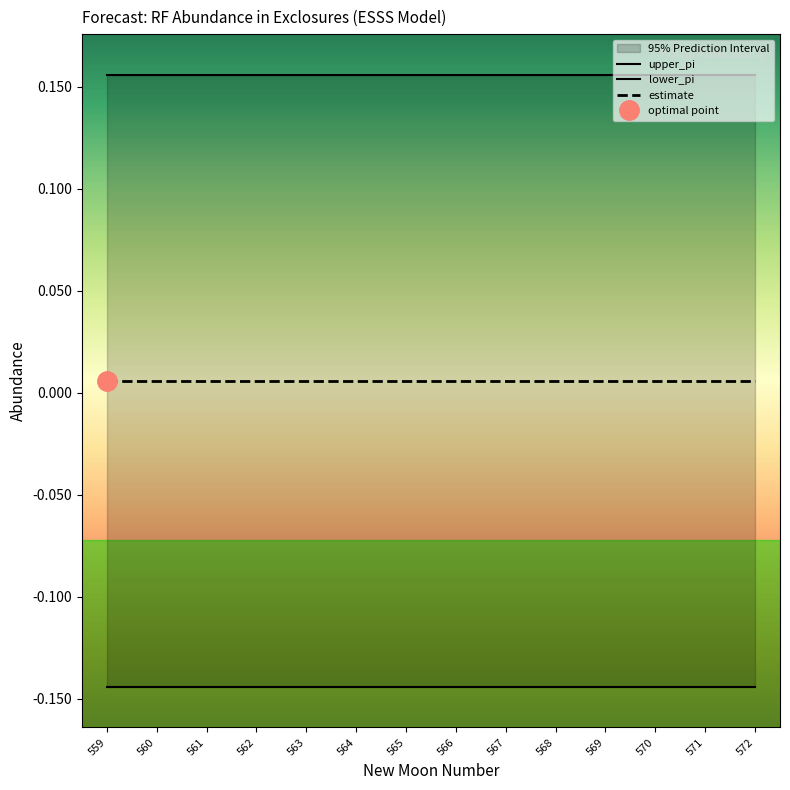

Reading left to right, what are all the values shown in this chart?

upper_pi: 0.2	0.2	0.2	0.2	0.2	0.2	0.2	0.2	0.2	0.2	0.2	0.2	0.2	0.2
lower_pi: -0.1	-0.1	-0.1	-0.1	-0.1	-0.1	-0.1	-0.1	-0.1	-0.1	-0.1	-0.1	-0.1	-0.1
estimate: 0.0	0.0	0.0	0.0	0.0	0.0	0.0	0.0	0.0	0.0	0.0	0.0	0.0	0.0